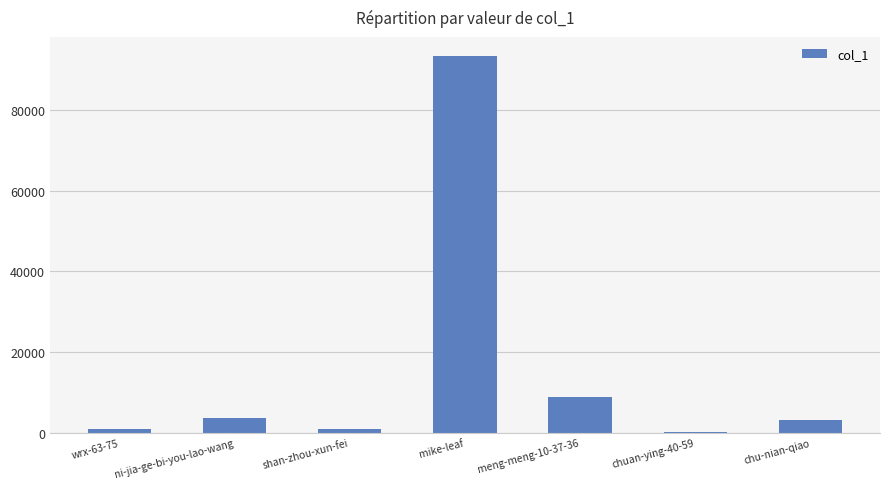

Which has a higher value, shan-zhou-xun-fei or ni-jia-ge-bi-you-lao-wang?

ni-jia-ge-bi-you-lao-wang